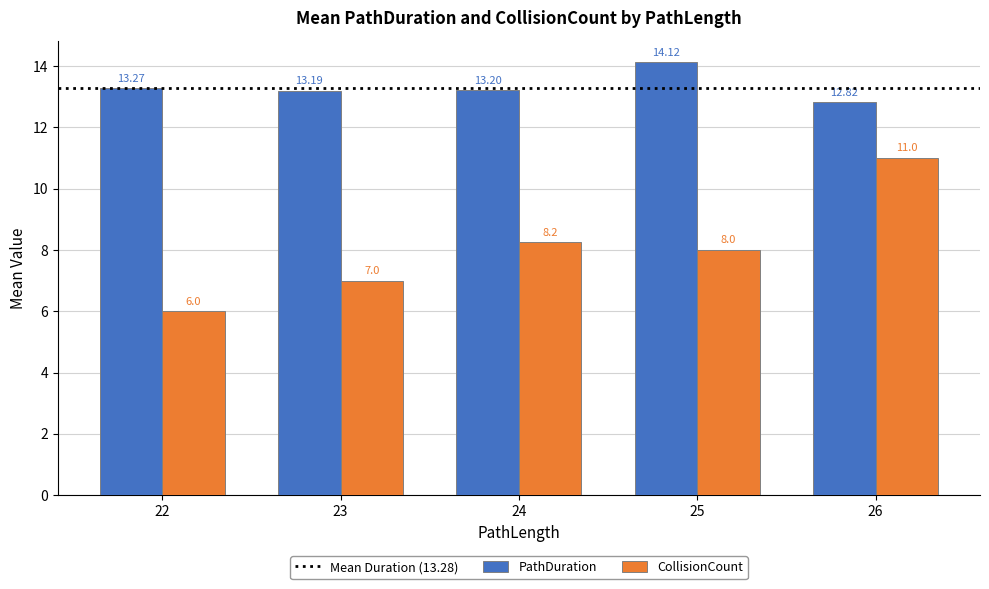

What is the difference between the PathDuration values at 22 and 23?

0.1